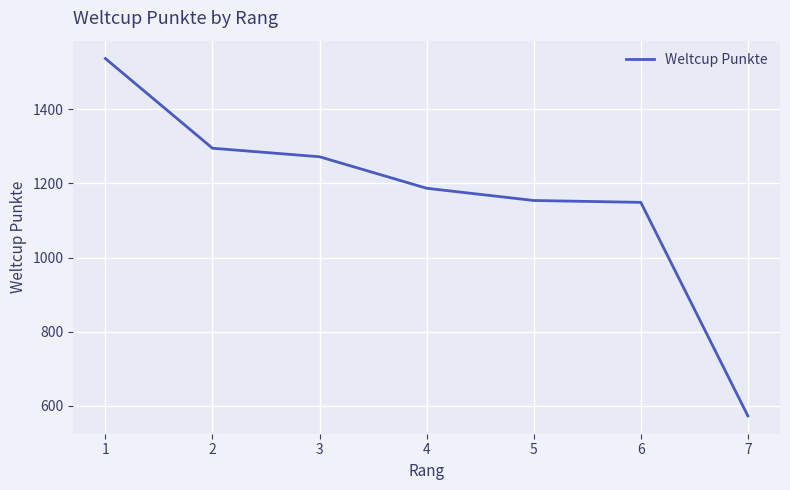

At which category does the chart reach its minimum across all series?

7